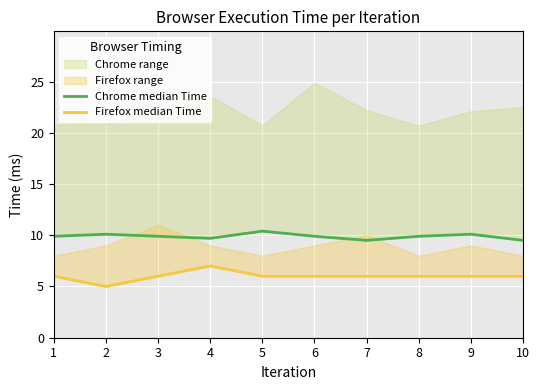

Which label corresponds to the smallest value in the chart?

2